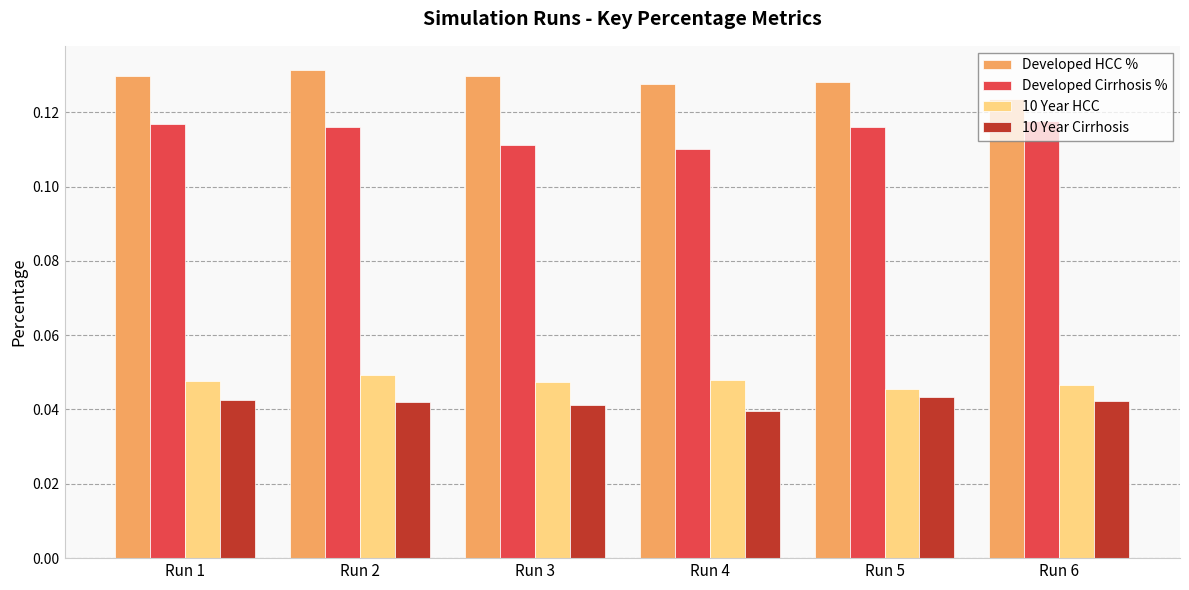

Does the chart contain stacked bars?

No